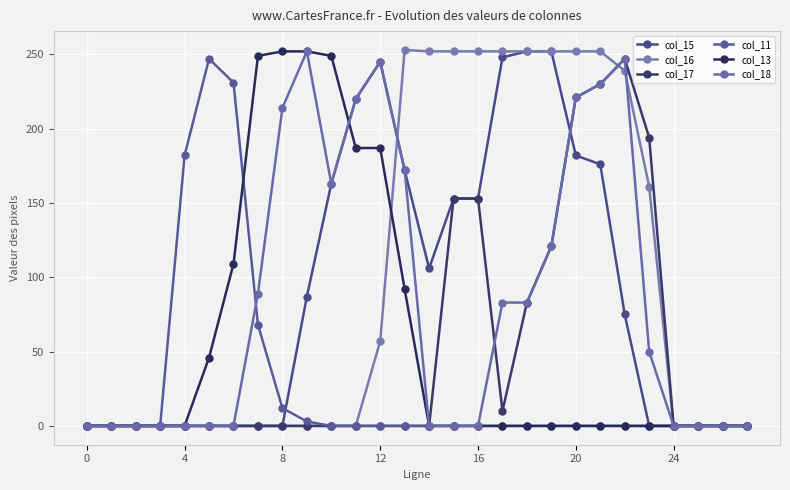

Does the chart display data point markers on the line(s)?

Yes